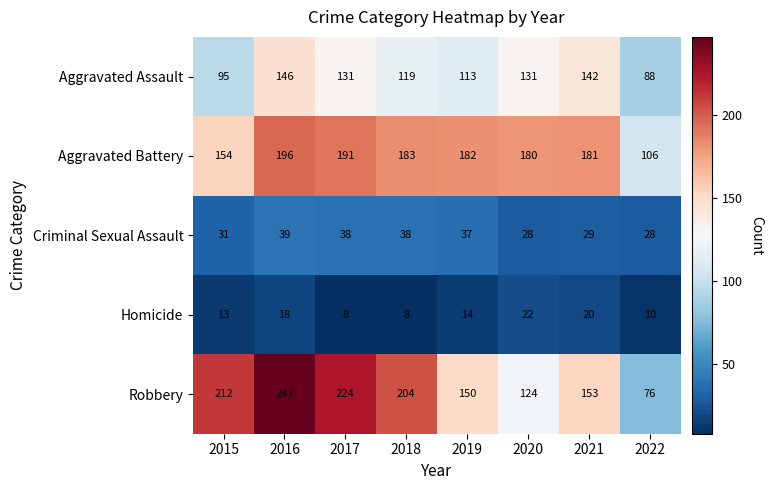

What value does the Robbery series have at 2018?

204